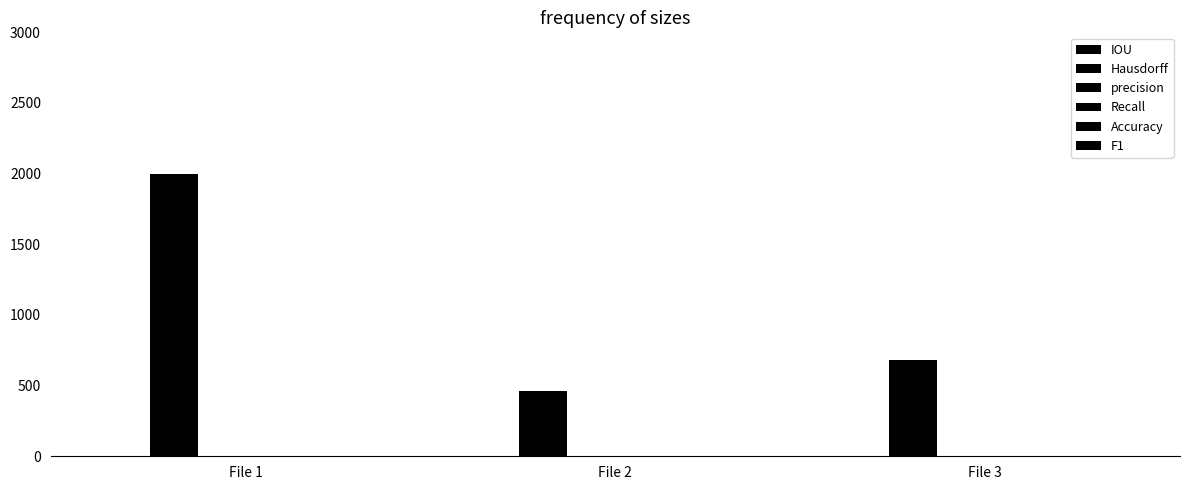

How many groups of bars are there?

3